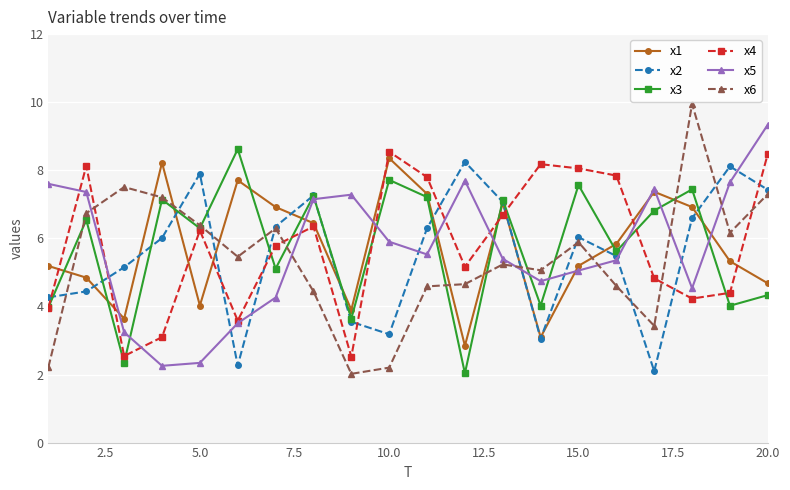

After their last crossing, which series has the higher values: x2 or x1?

x2